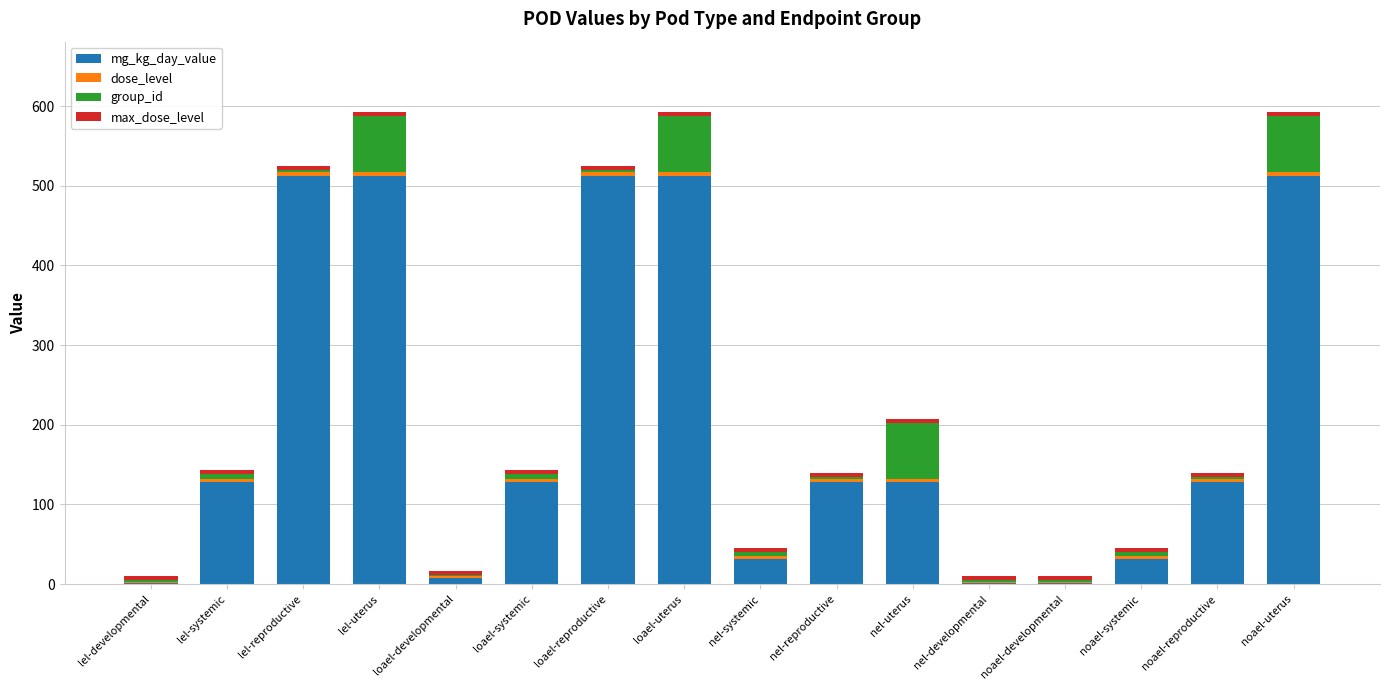

What is the maximum value for mg_kg_day_value?

512